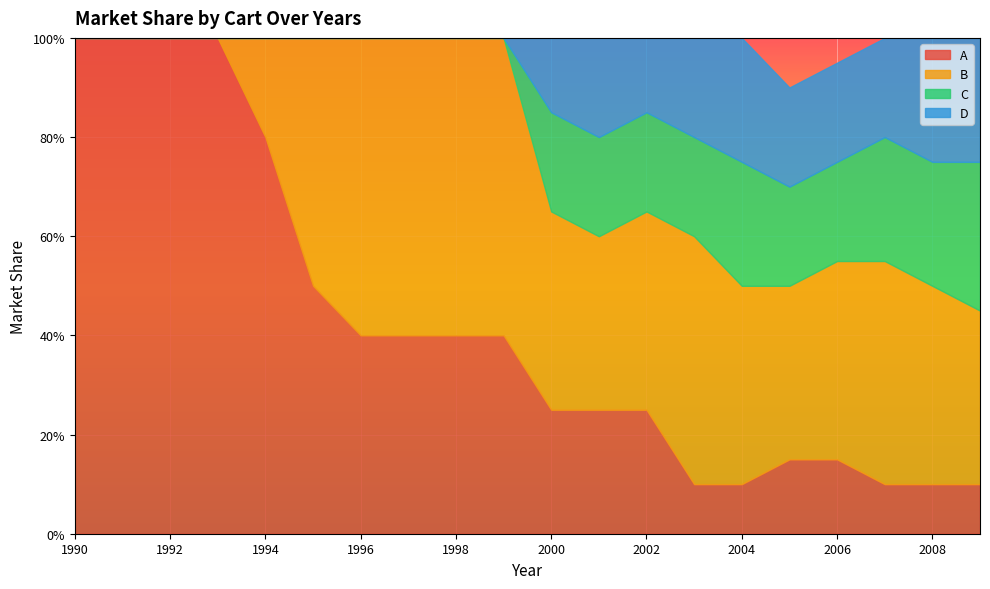

The D series shows -0.2 at 1996. True or false?

False